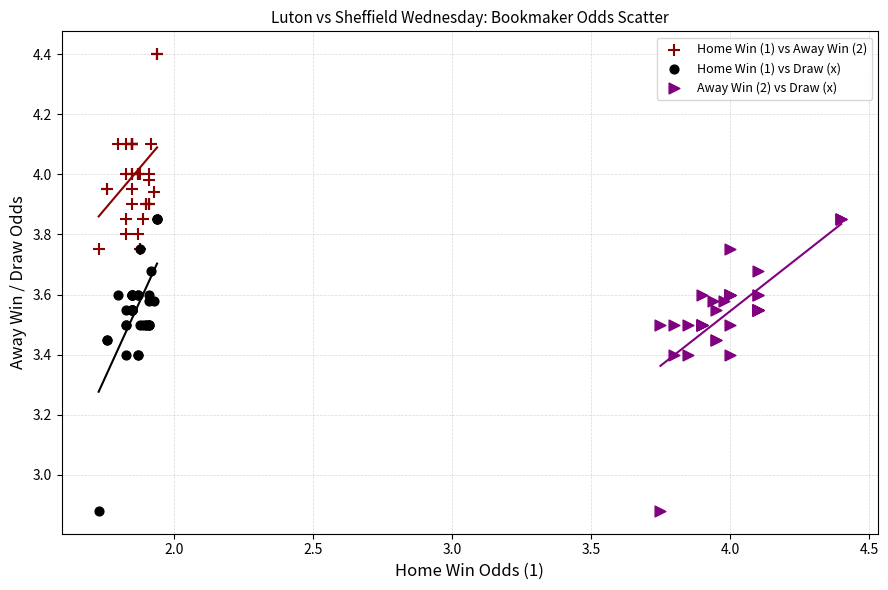

Which series reaches the maximum Y coordinate?

Home Win (1) vs Away Win (2)